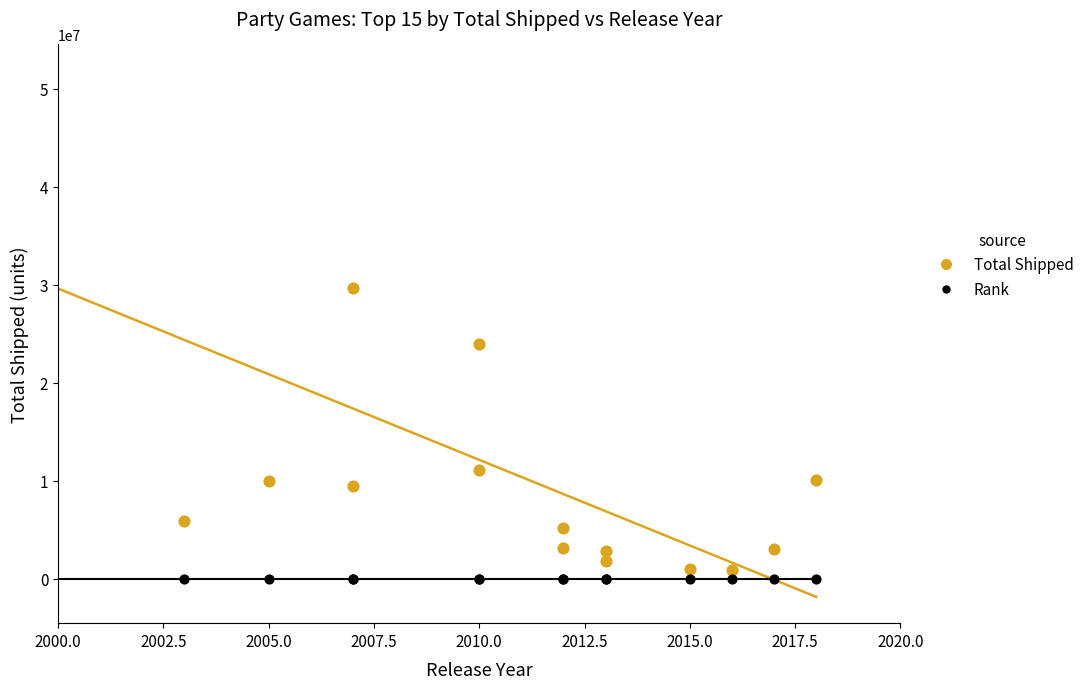

Which series has the largest total across all categories?

Total Shipped